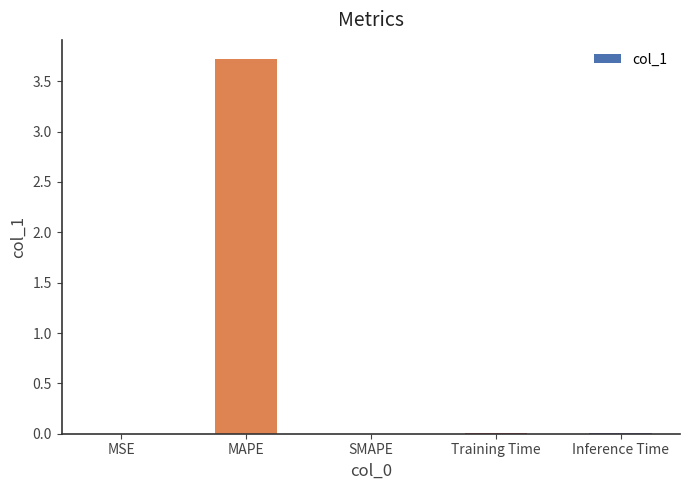

What is the sum of all values?

3.7